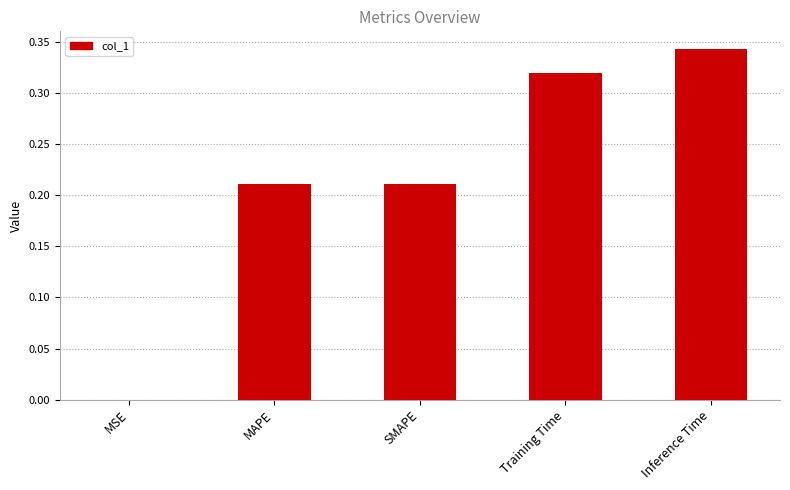

The value at MSE is 0.0. True or false?

True